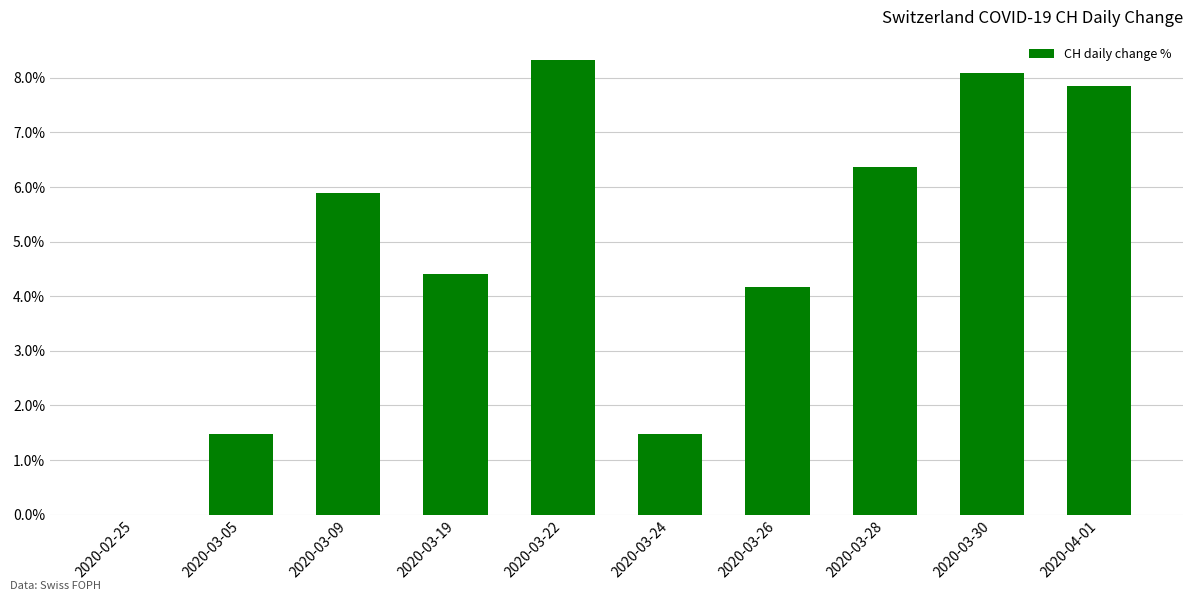

How many positive values are there?

9